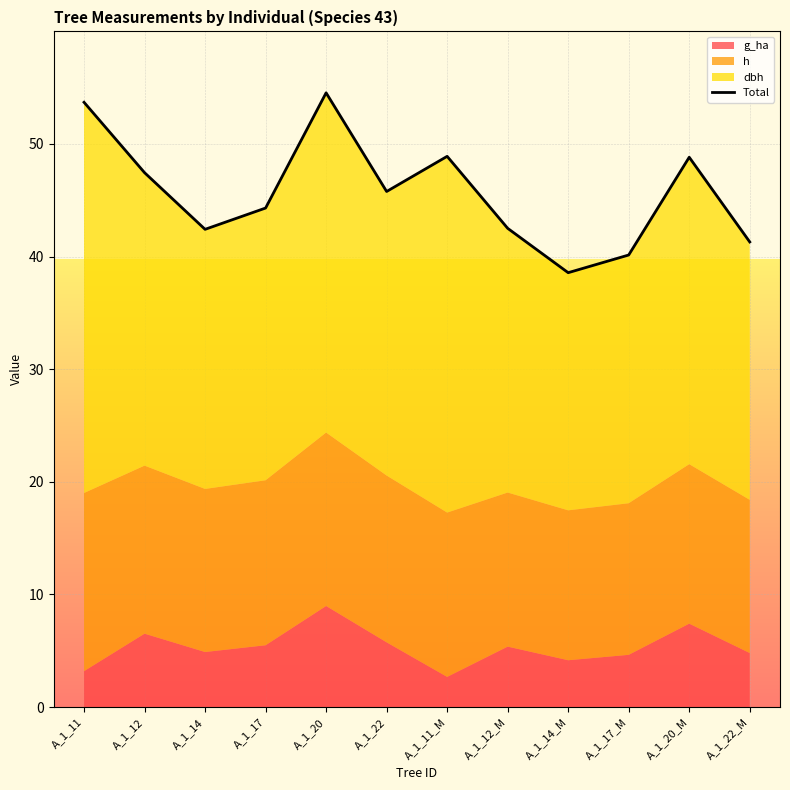

True or false: the data has more than 2 interior local peaks.

True